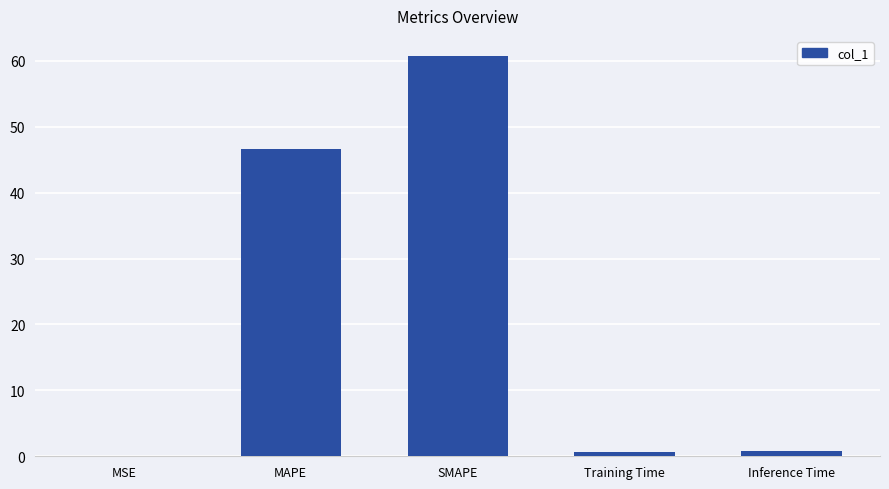

Where is the data nearest to the value 30?

MAPE